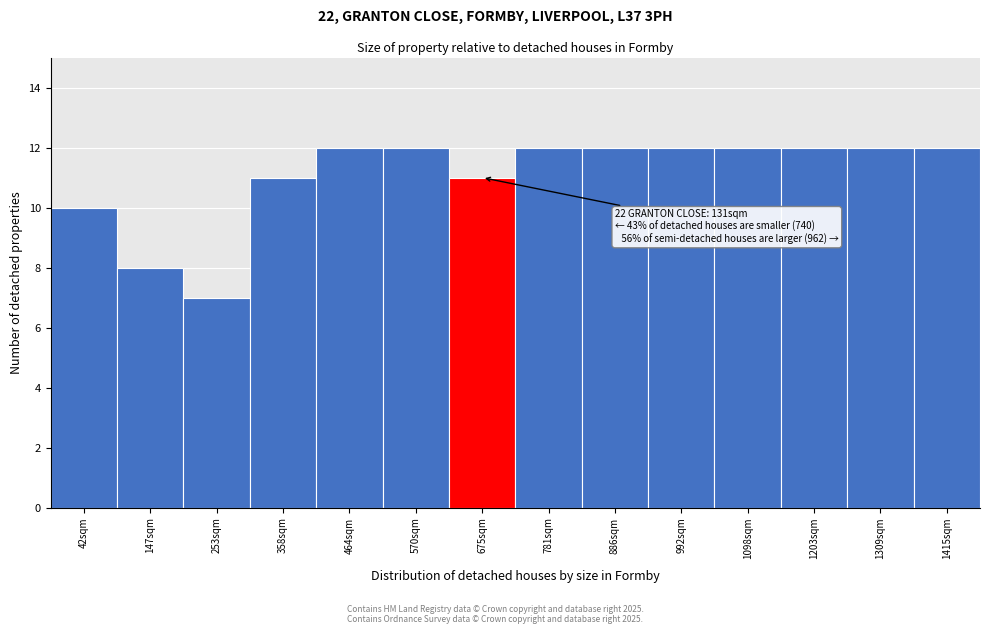

Reading left to right, extract all data points from this chart.

10	8	7	11	12	12	11	12	12	12	12	12	12	12